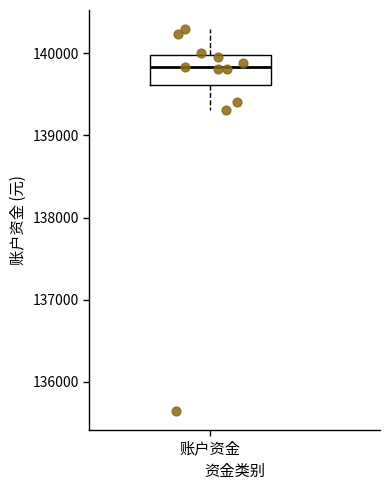

Transcribe this box plot: give where the median line is, the range the box spans, and where the two whiskers end, as read against the y-axis. The values are not printed on the chart, so give them approximately, as read against the axis.

median 139800, box 139600 to 140000, whiskers 139300 to 140300